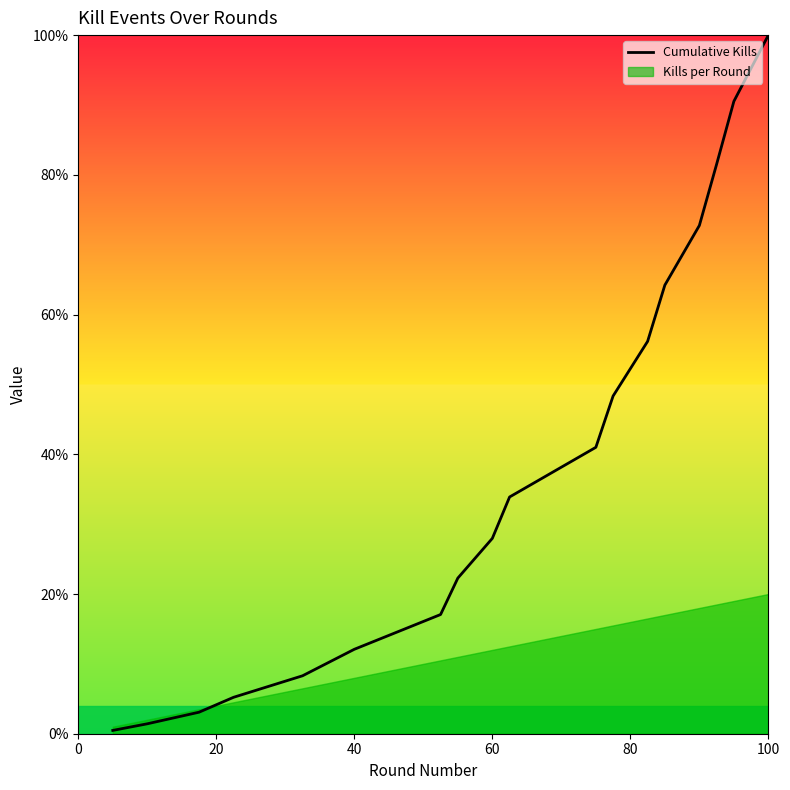

True or false: Cumulative Kills has a value of 43.8 at 60.

False